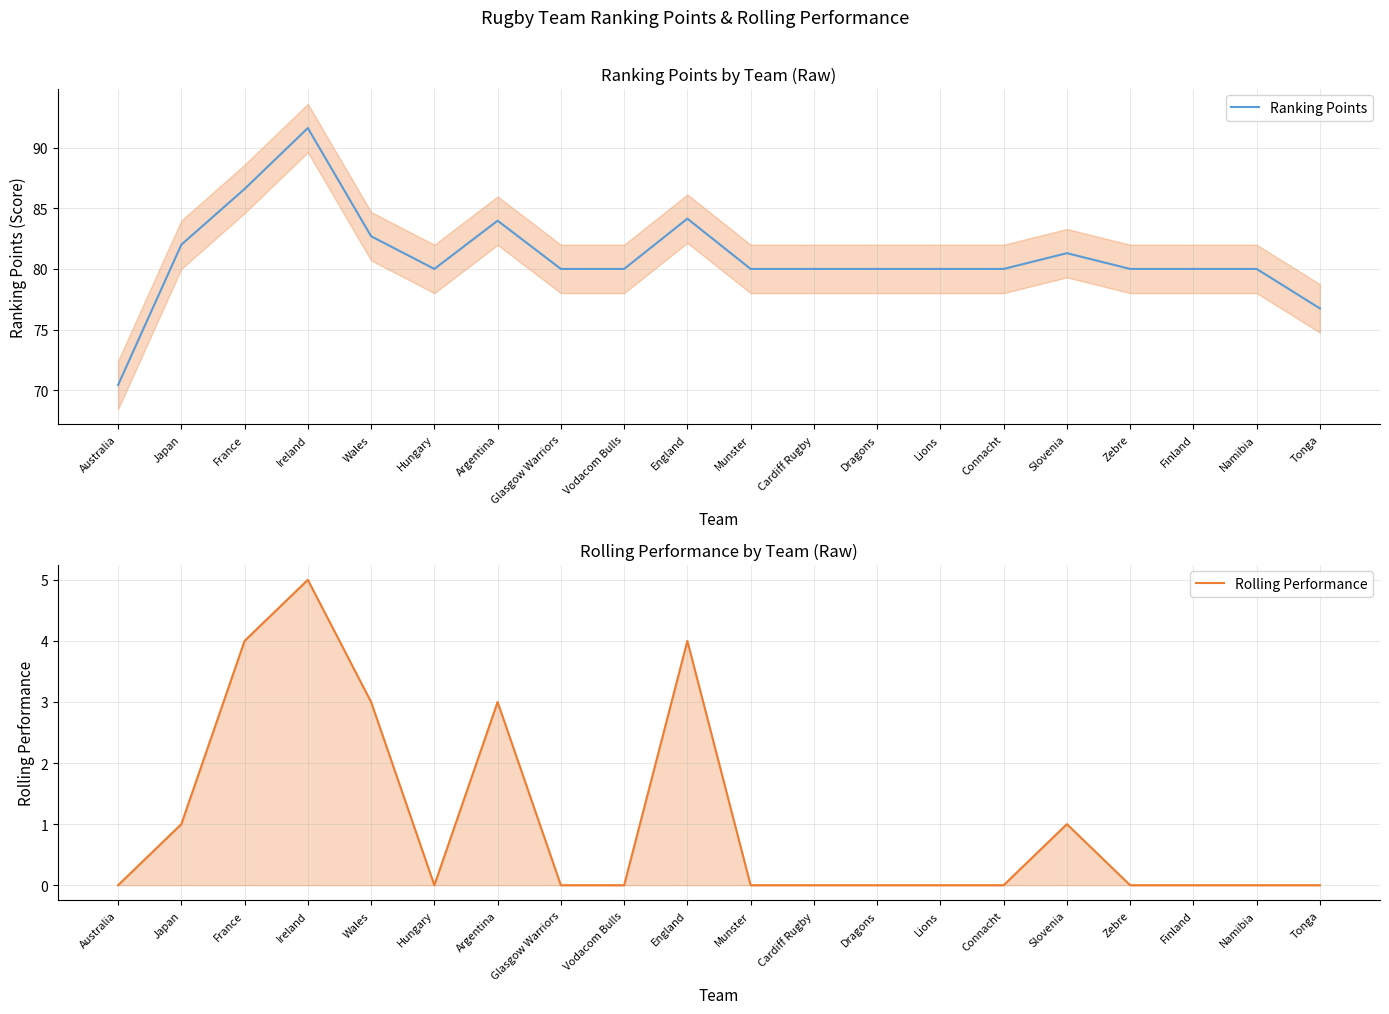

True or false: Rolling Performance and Ranking Points cross at least once.

False